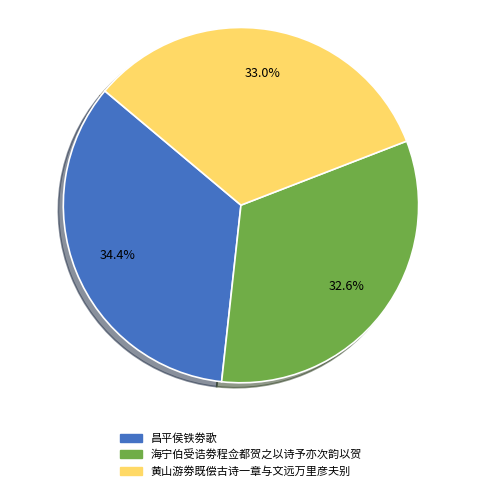

What is the largest slice in the pie chart?

昌平侯铁劵歌